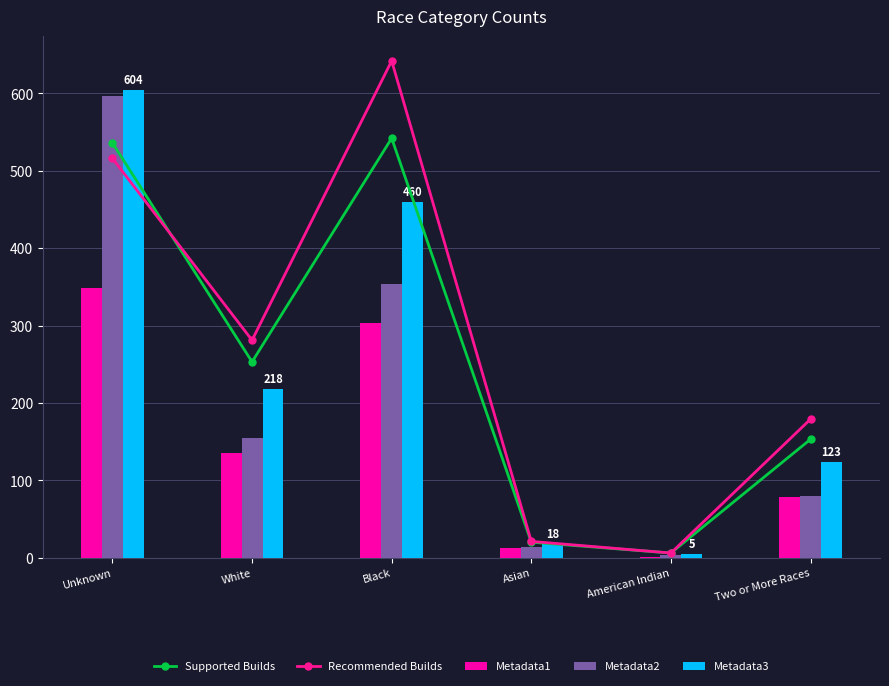

What is the approximate value of Metadata1 at Asian?

12